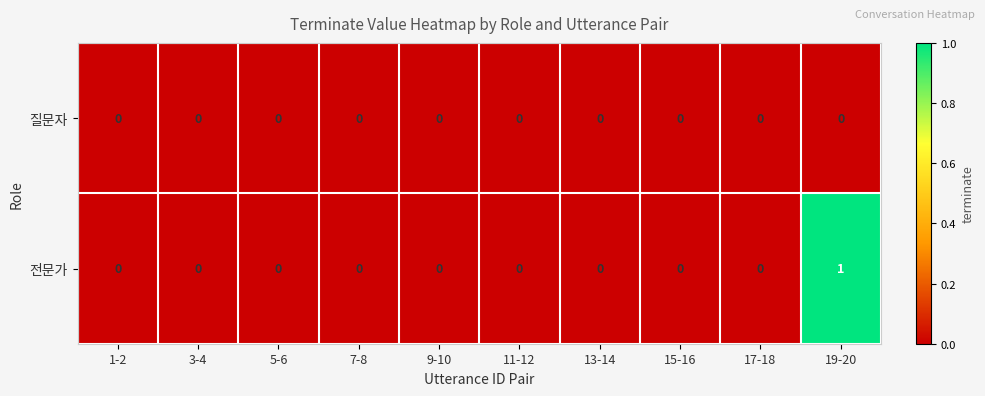

The 전문가 series shows 1 at 7-8. True or false?

False